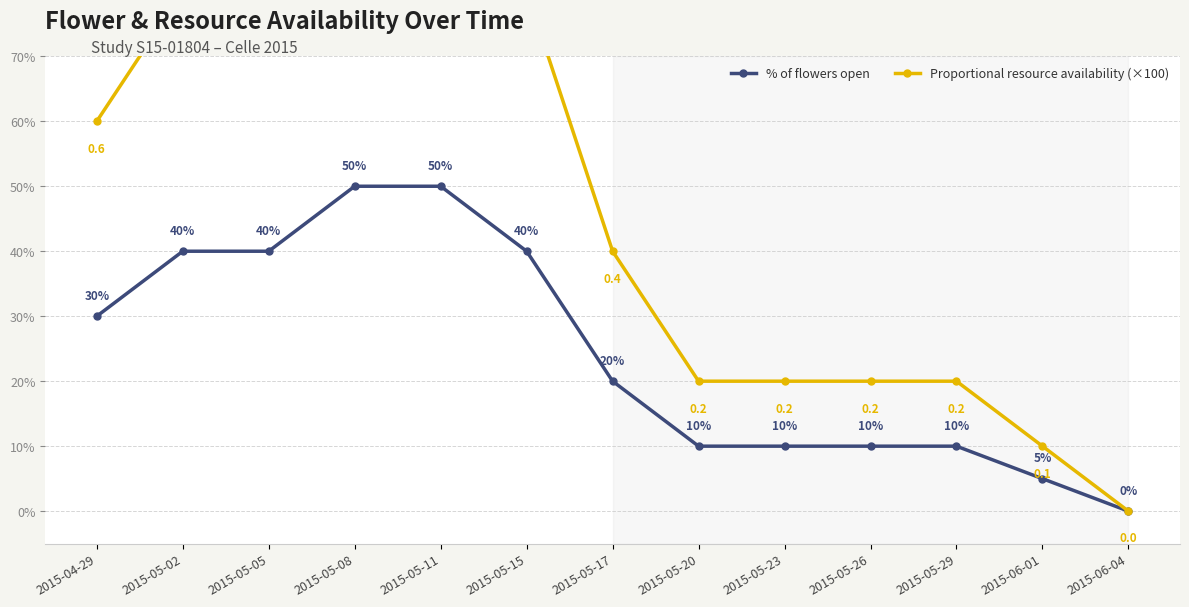

List the series in order of their peak value, lowest first.

% of flowers open, Proportional resource availability (×100)